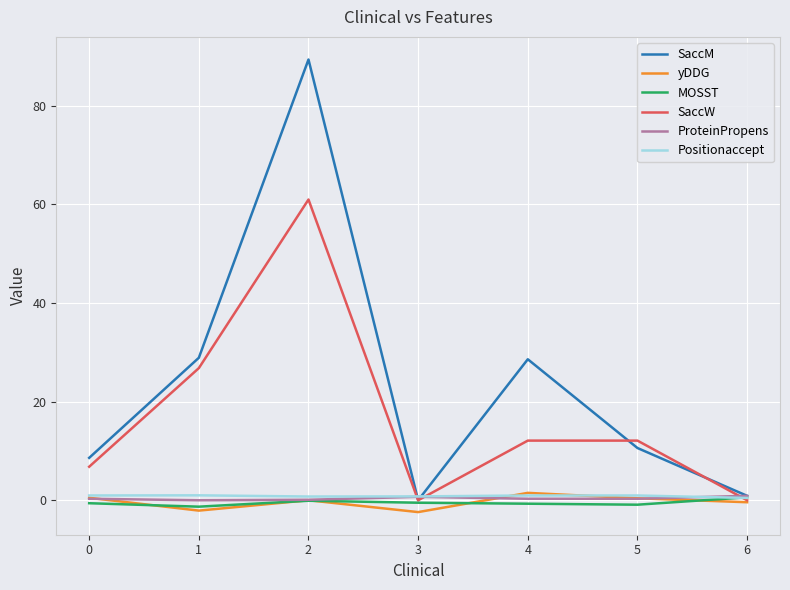

What is the difference between the maximum and minimum values in the ProteinPropens series?

0.9